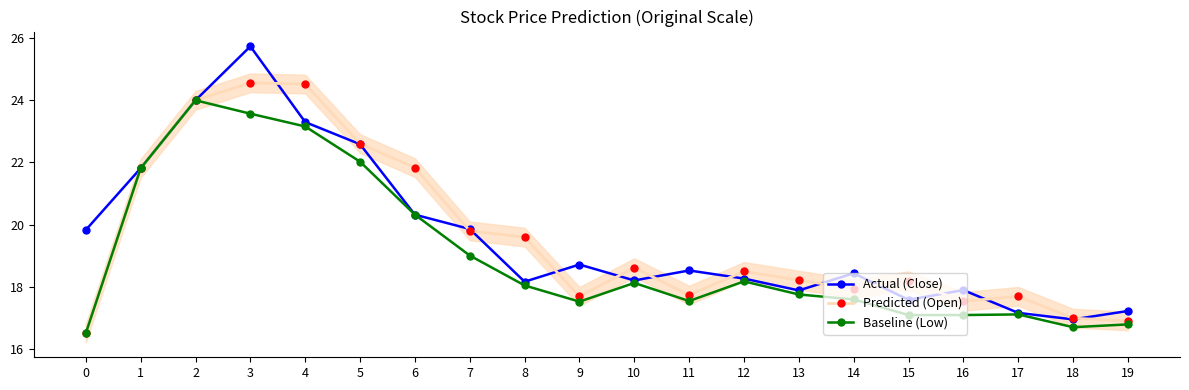

At how many categories does at least one series exceed 22?

4